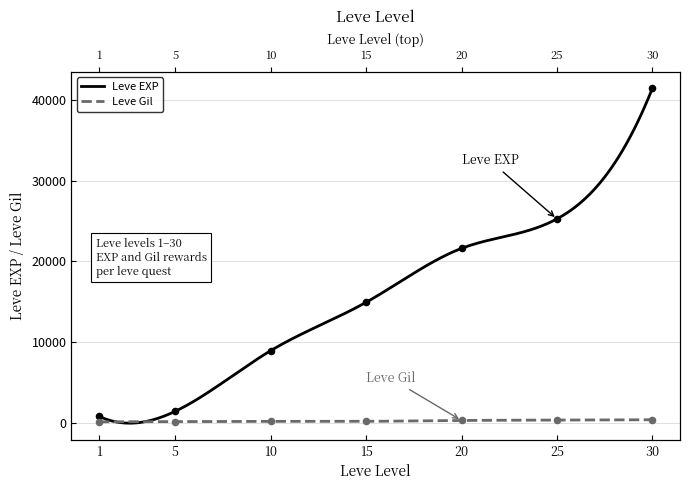

At how many categories does at least one series exceed 1577?

5